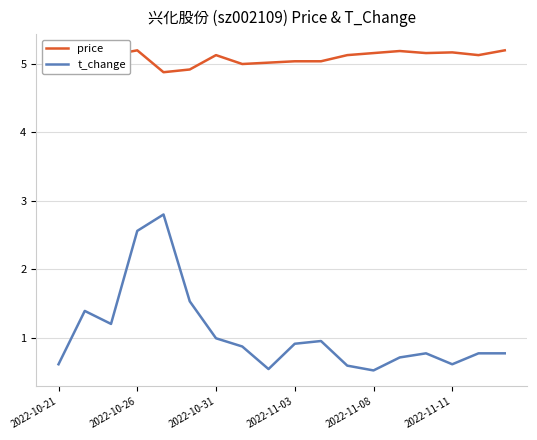

True or false: t_change has more than 1 points higher than both neighbors.

True